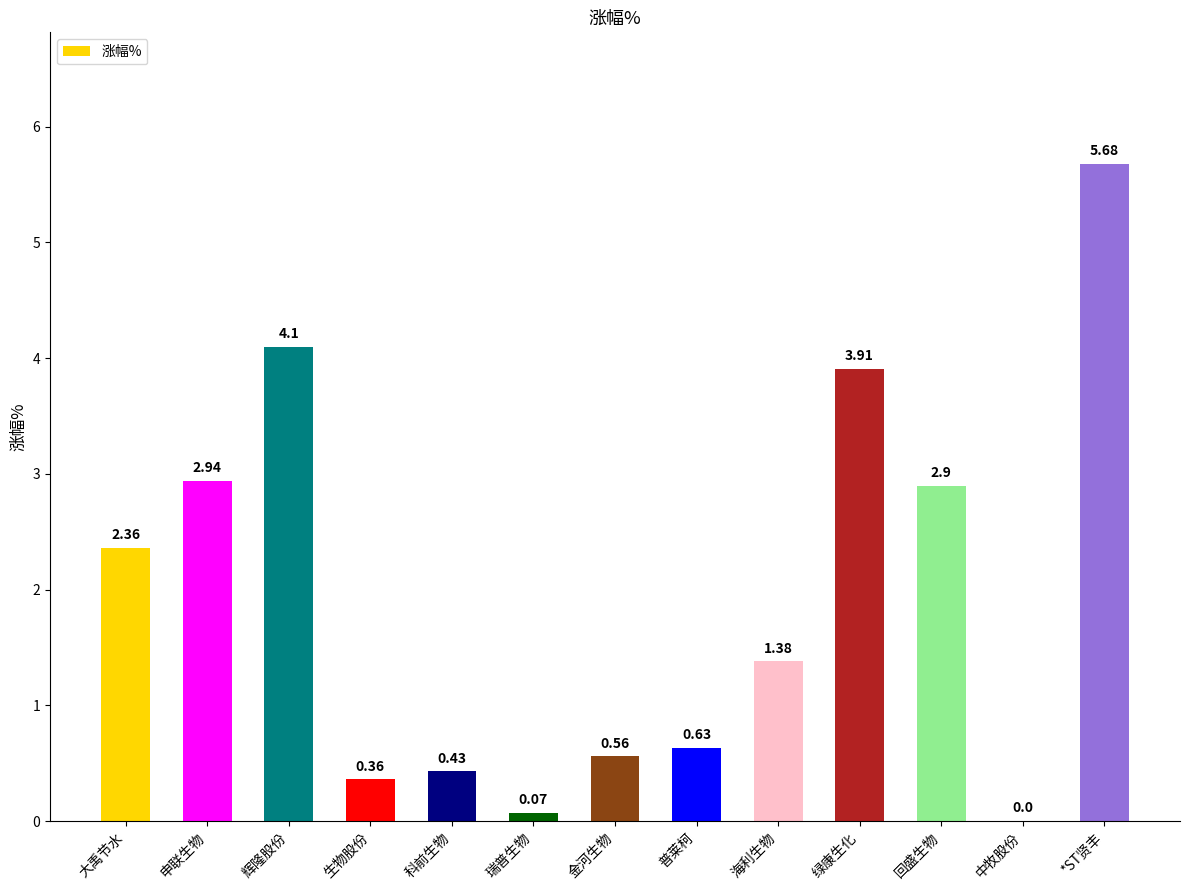

Approximately how many times larger is the value at 生物股份 compared to 海利生物?

0.3